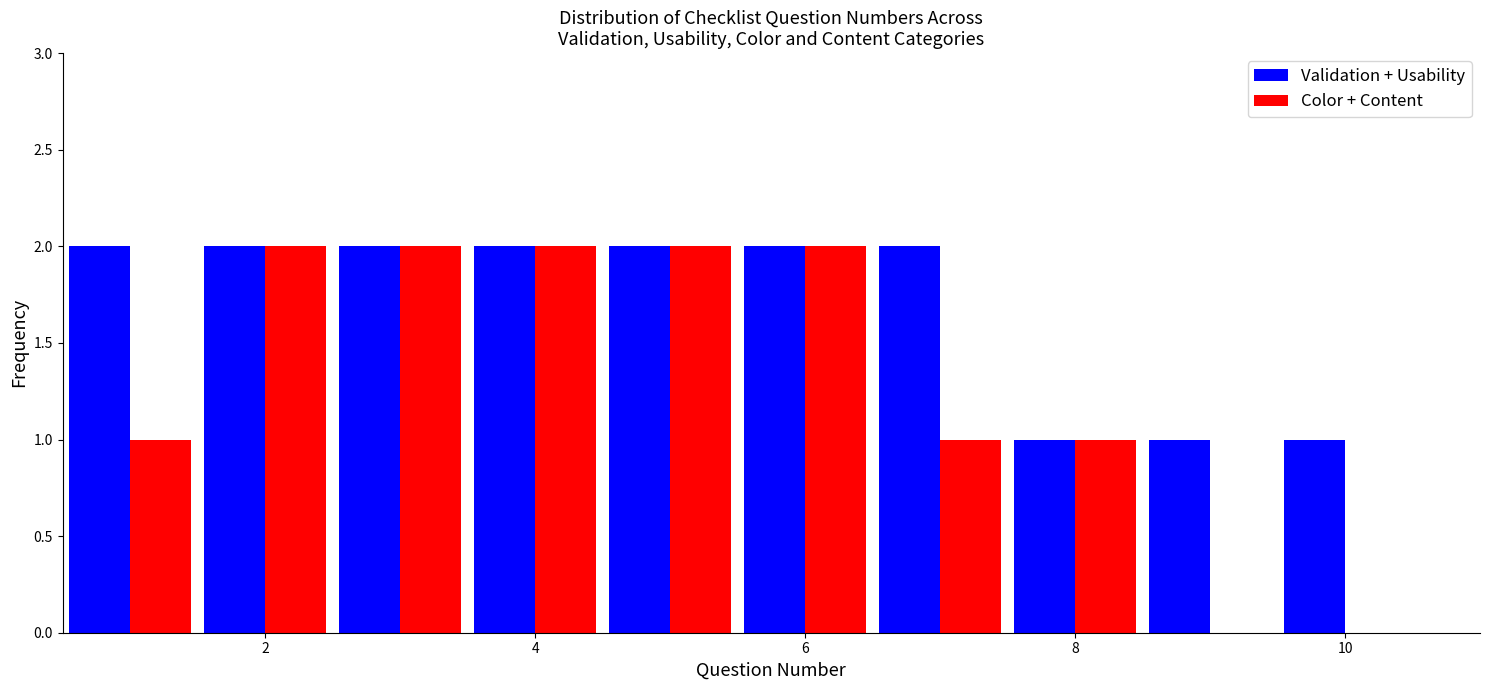

Reading left to right, transcribe this chart: for each range on the x-axis, give the height of each series' bar. Neither the bar edges nor the heights are printed on the chart, so give them approximately, as read against the axes.

0.5 to 1.5: Validation + Usability=2	Color + Content=1
1.5 to 2.5: Validation + Usability=2	Color + Content=2
2.5 to 3.5: Validation + Usability=2	Color + Content=2
3.5 to 4.5: Validation + Usability=2	Color + Content=2
4.5 to 5.5: Validation + Usability=2	Color + Content=2
5.5 to 6.5: Validation + Usability=2	Color + Content=2
6.5 to 7.5: Validation + Usability=2	Color + Content=1
7.5 to 8.5: Validation + Usability=1	Color + Content=1
8.5 to 9.5: Validation + Usability=1	Color + Content=0
9.5 to 10.5: Validation + Usability=1	Color + Content=0